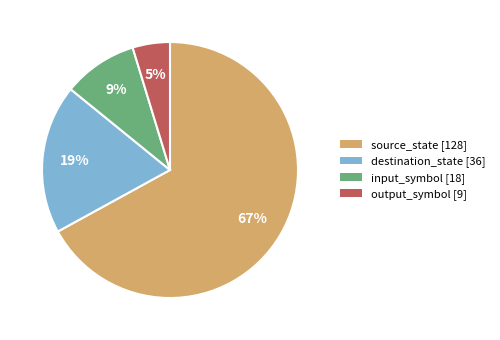

Combined, do destination_state [36] and output_symbol [9] account for over 50%?

No